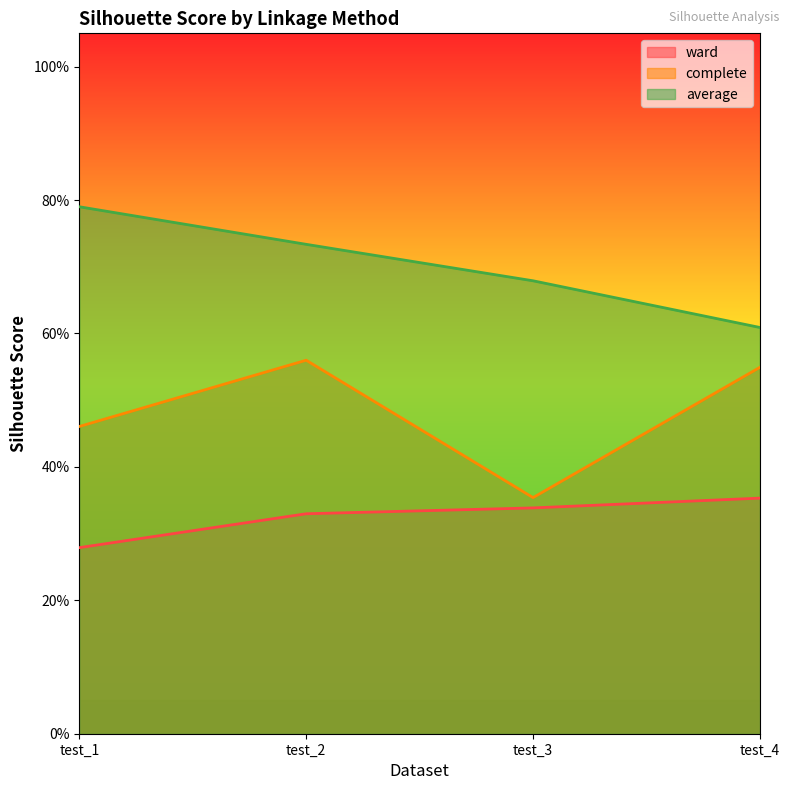

What is the difference between the maximum and minimum values in the average series?

0.2